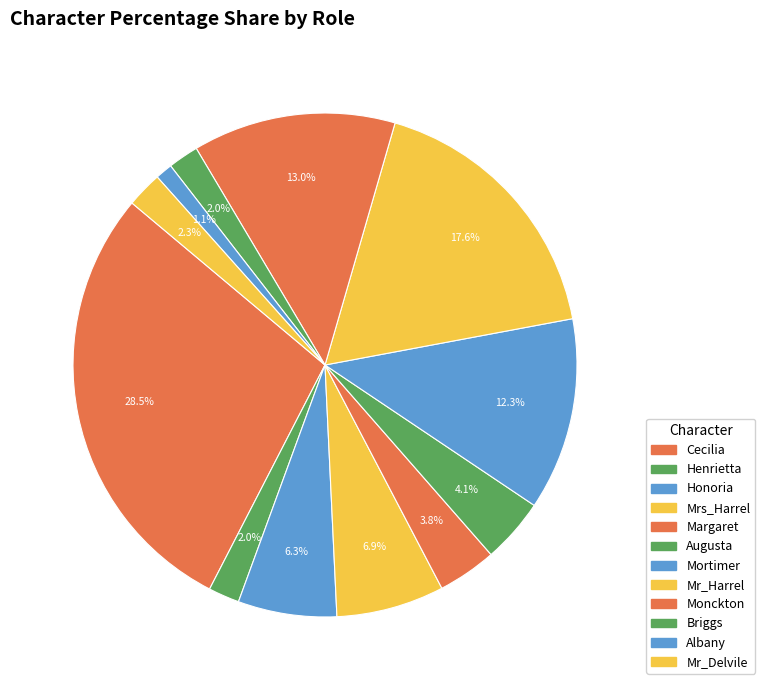

To the nearest percent, what is the average slice percentage?

8%